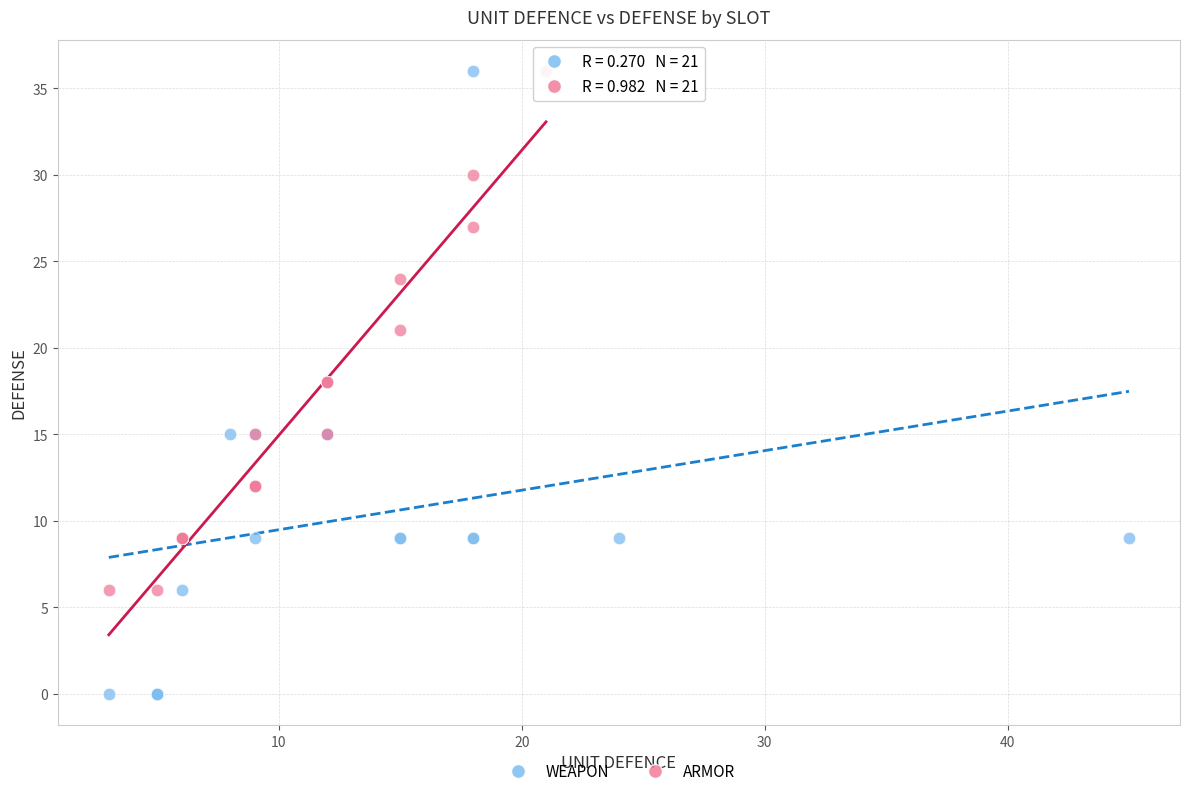

Which series contains the lowest Y value?

WEAPON